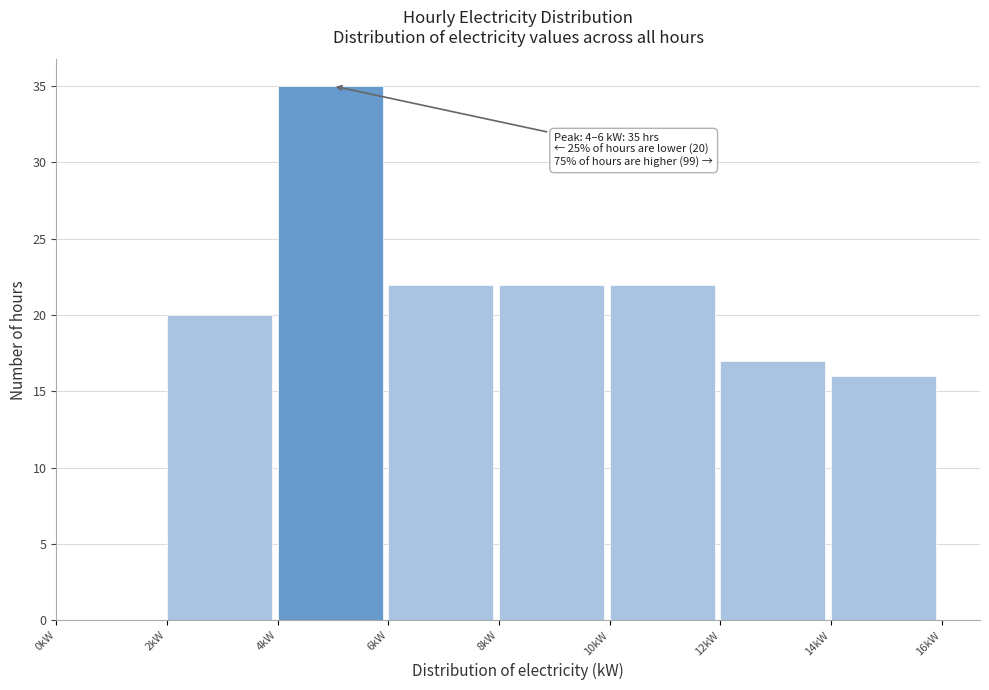

Which range on the x-axis has the tallest bar?

4 to 6